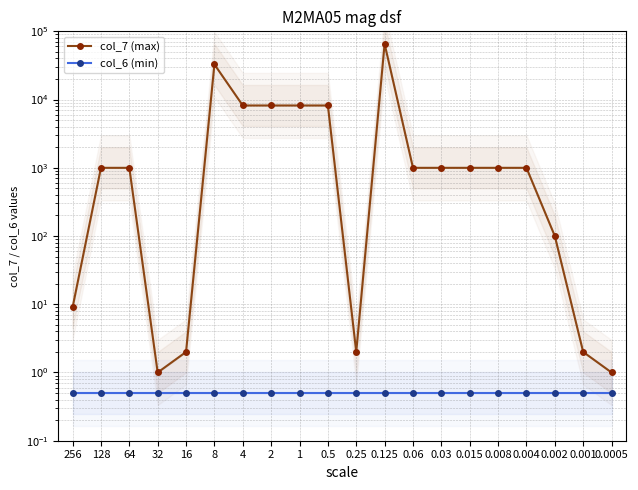

What is the total value across all series at 2?

8191.5